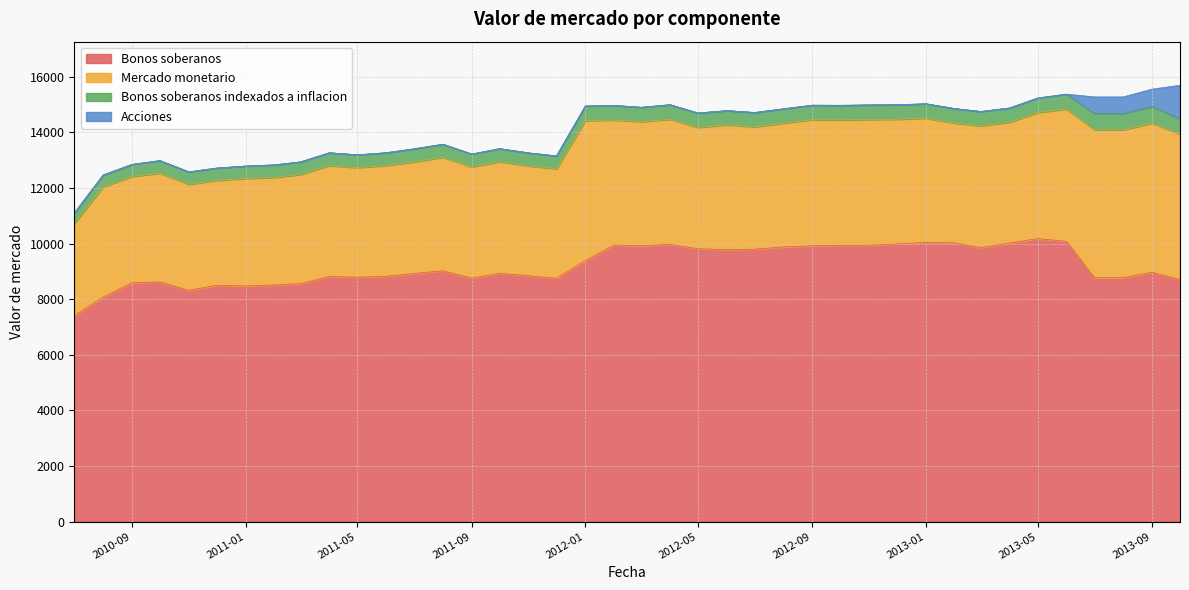

Which series has the largest total across all categories?

Bonos soberanos